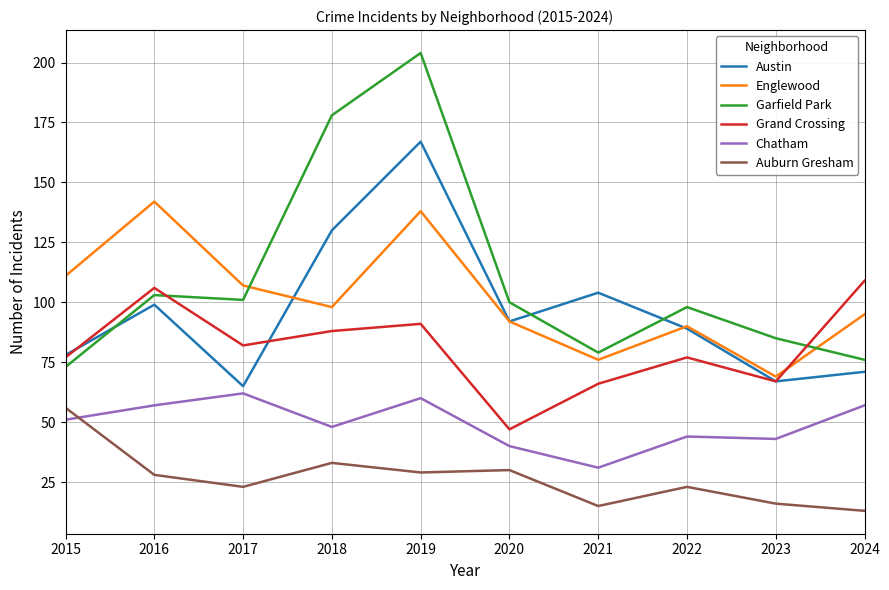

Which series has the largest range (max minus min)?

Garfield Park